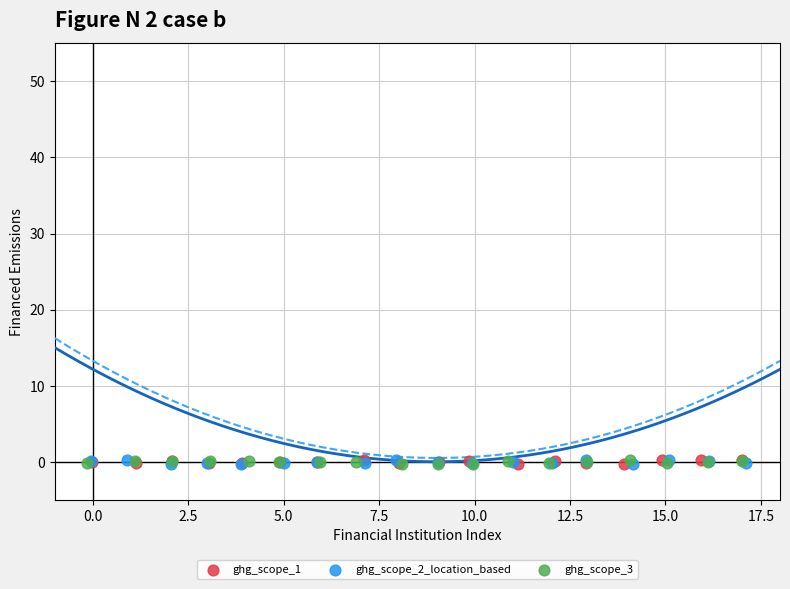

What are all the series names shown in the legend?

ghg_scope_1, ghg_scope_2_location_based, ghg_scope_3